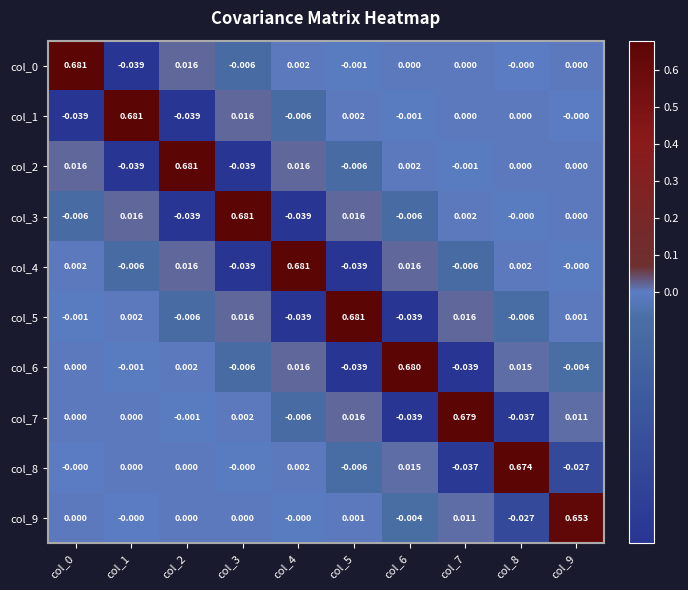

Is the value of col_9 at col_7 greater than the value of col_0 at col_6?

Yes